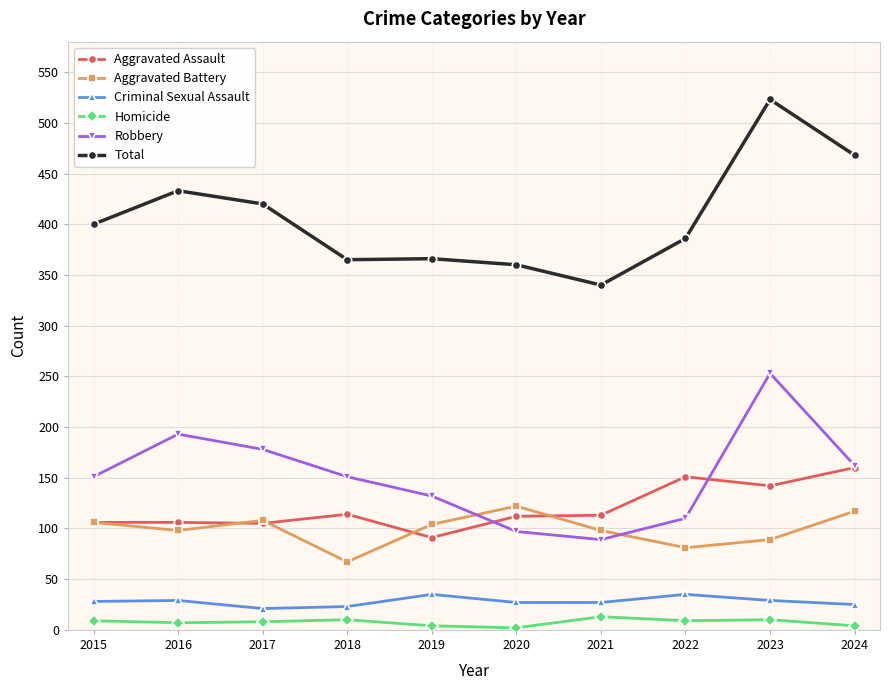

True or false: Aggravated Assault has a value of 25 at 2017.

False